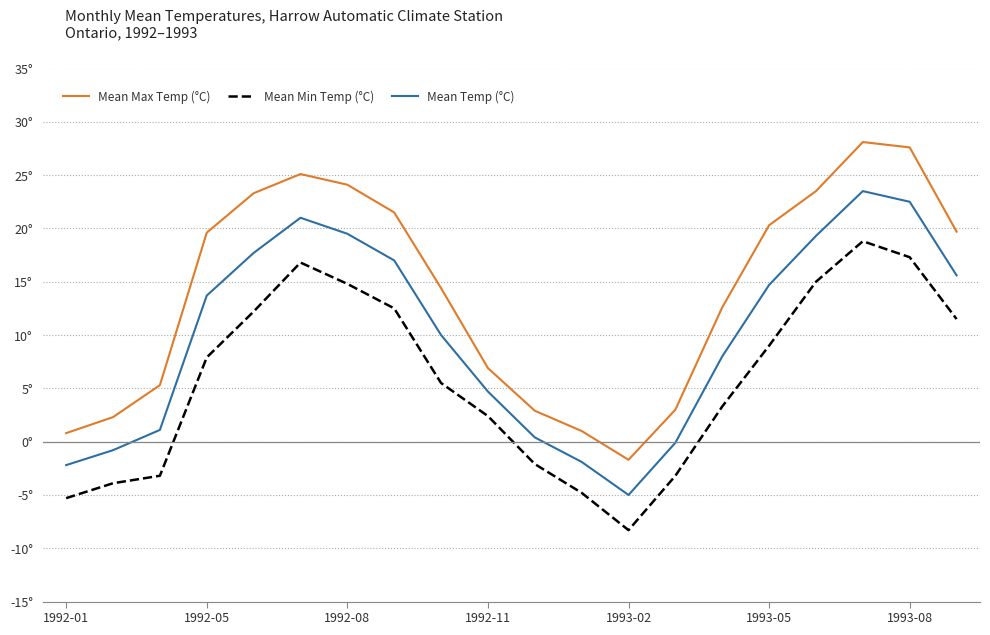

What are all the series names shown in the legend?

Mean Max Temp (°C), Mean Min Temp (°C), Mean Temp (°C)